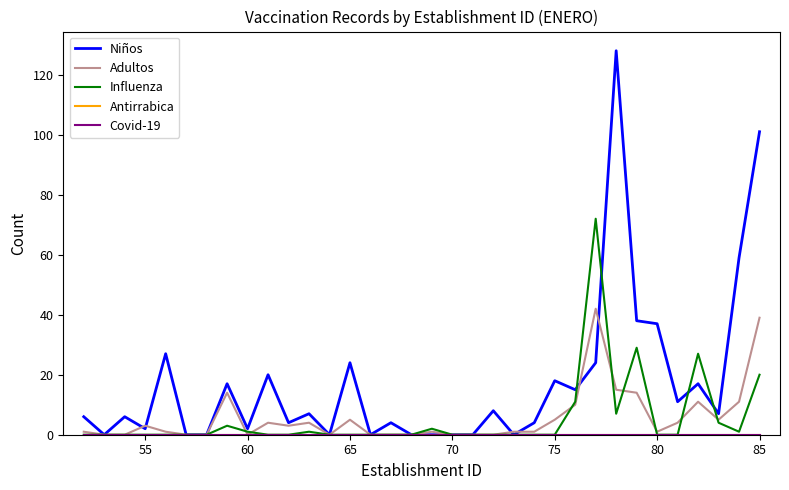

Is this an area chart (filled region under the line)?

No